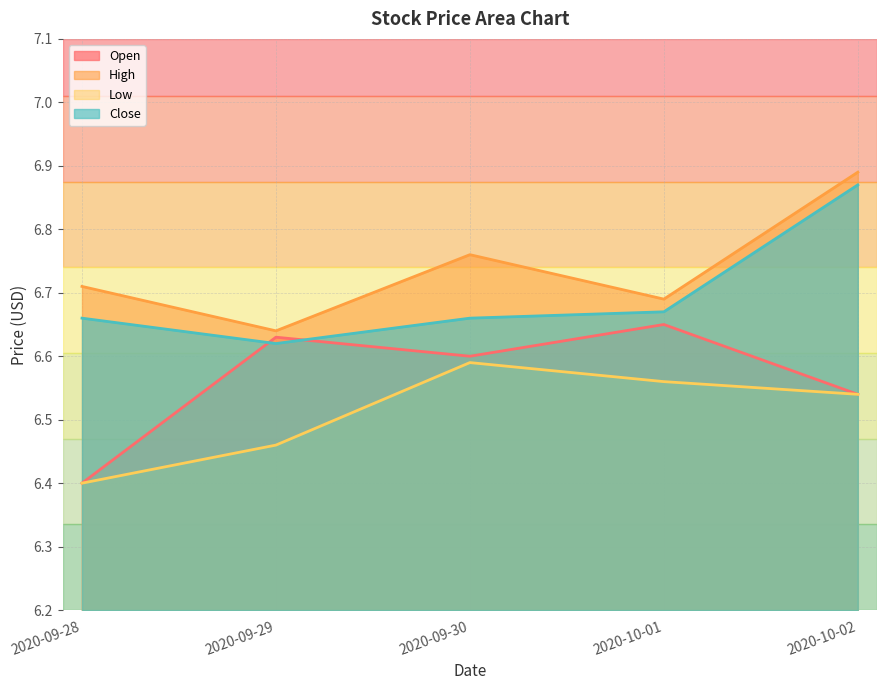

True or false: Low and Close intersect in this chart.

False